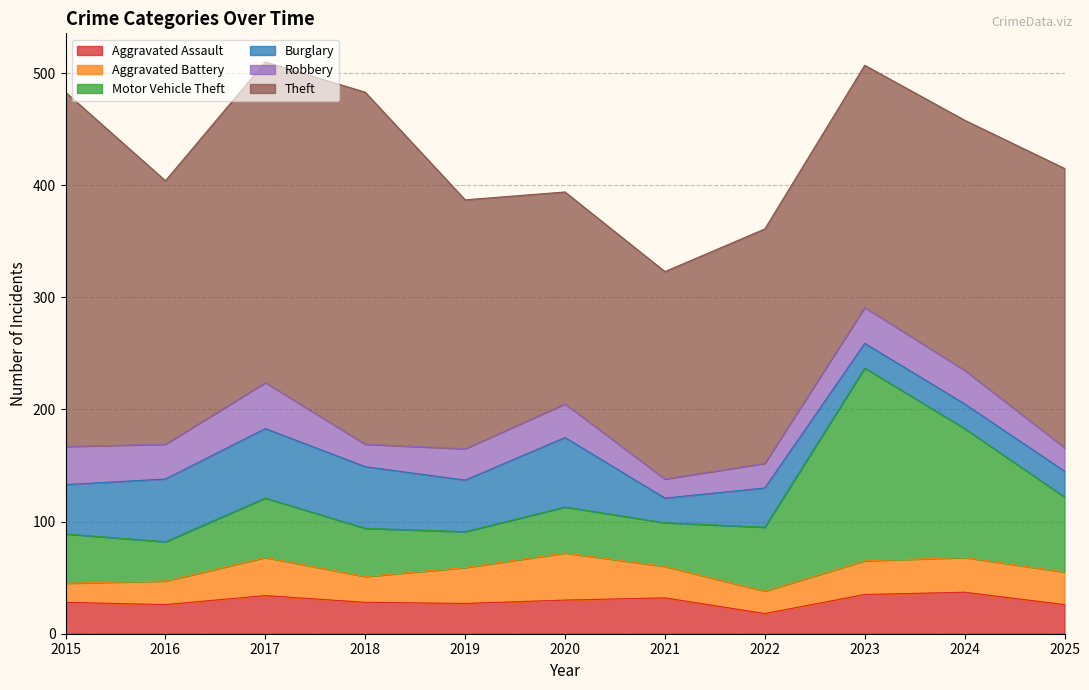

What is the value of the Robbery point at the 2nd from the left?

31